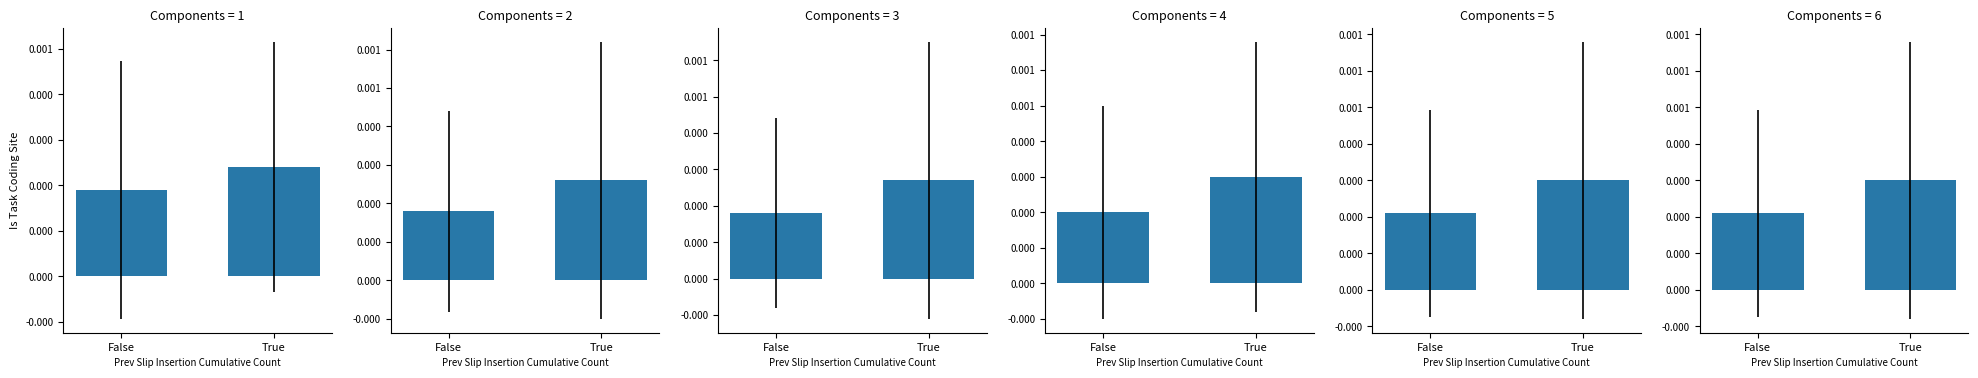

Are the bars horizontal?

No